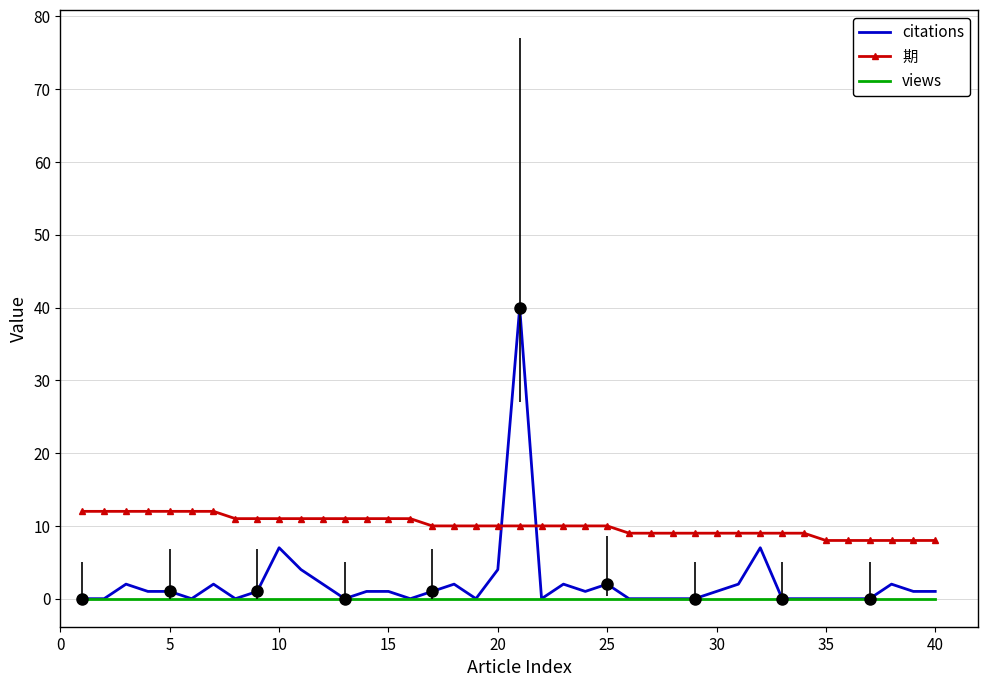

What is the lowest value of the 期 series?

8